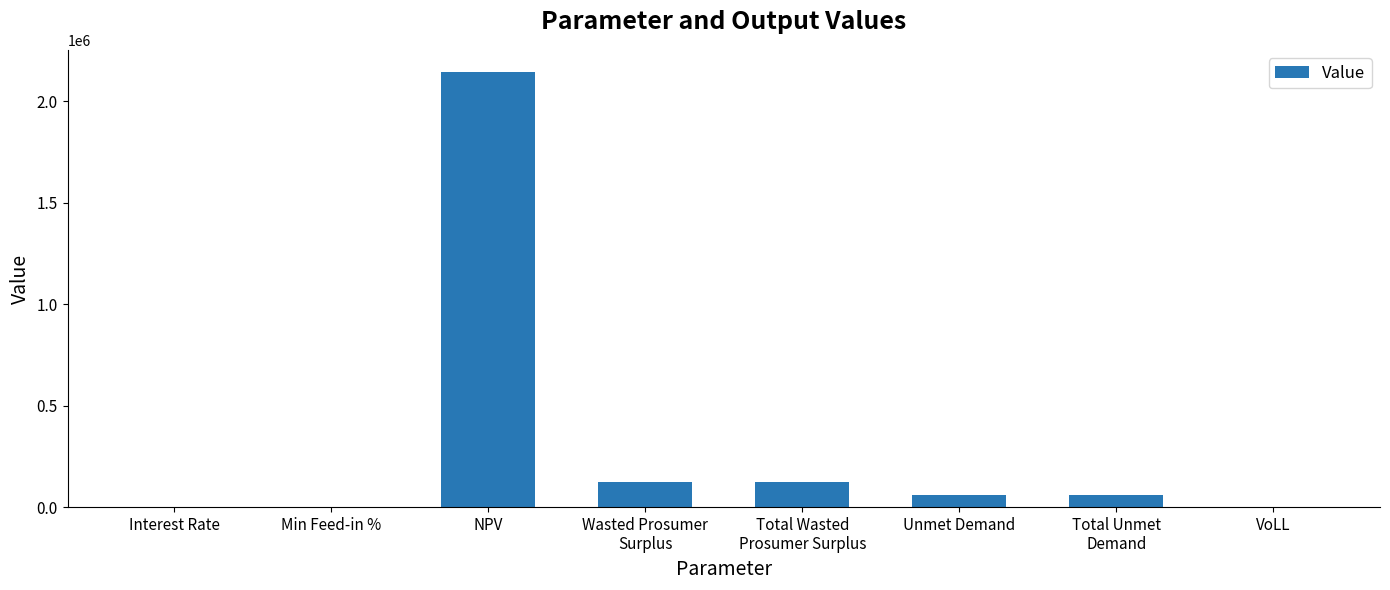

What is the maximum value shown in the chart?

2145895.3